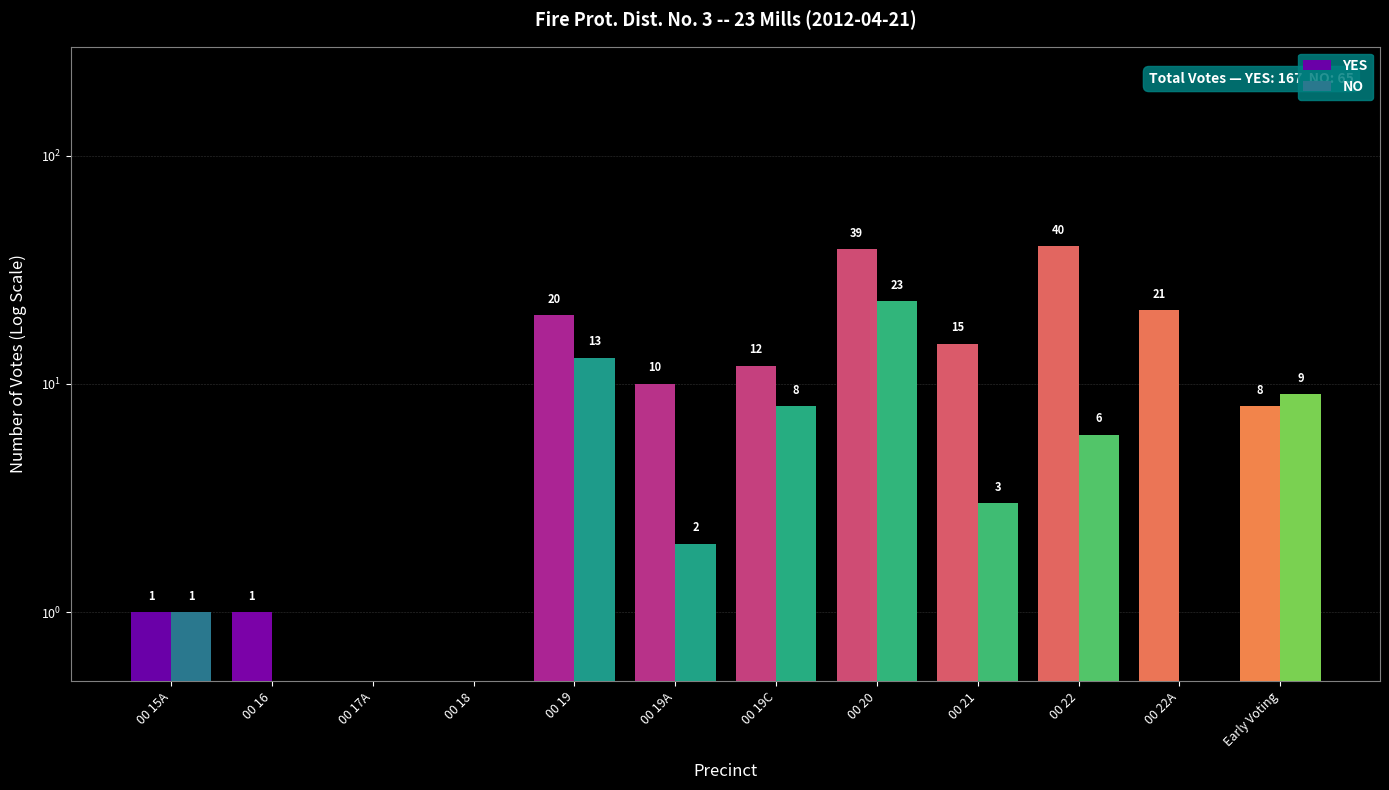

List the series in order of their overall mean, lowest first.

NO, YES